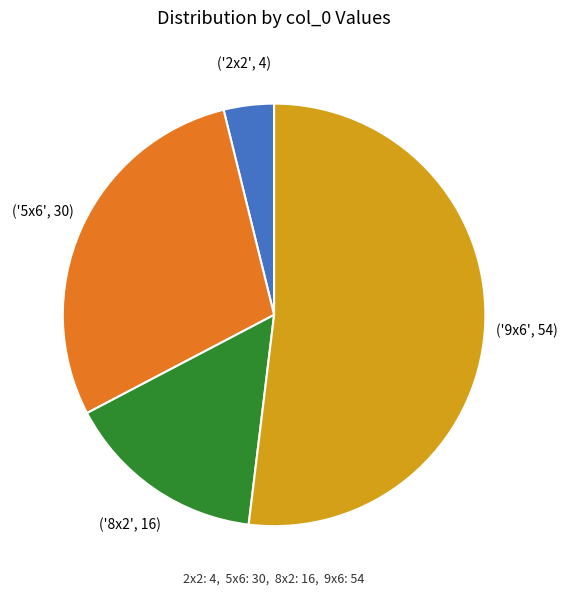

Is there a majority slice in this chart?

Yes